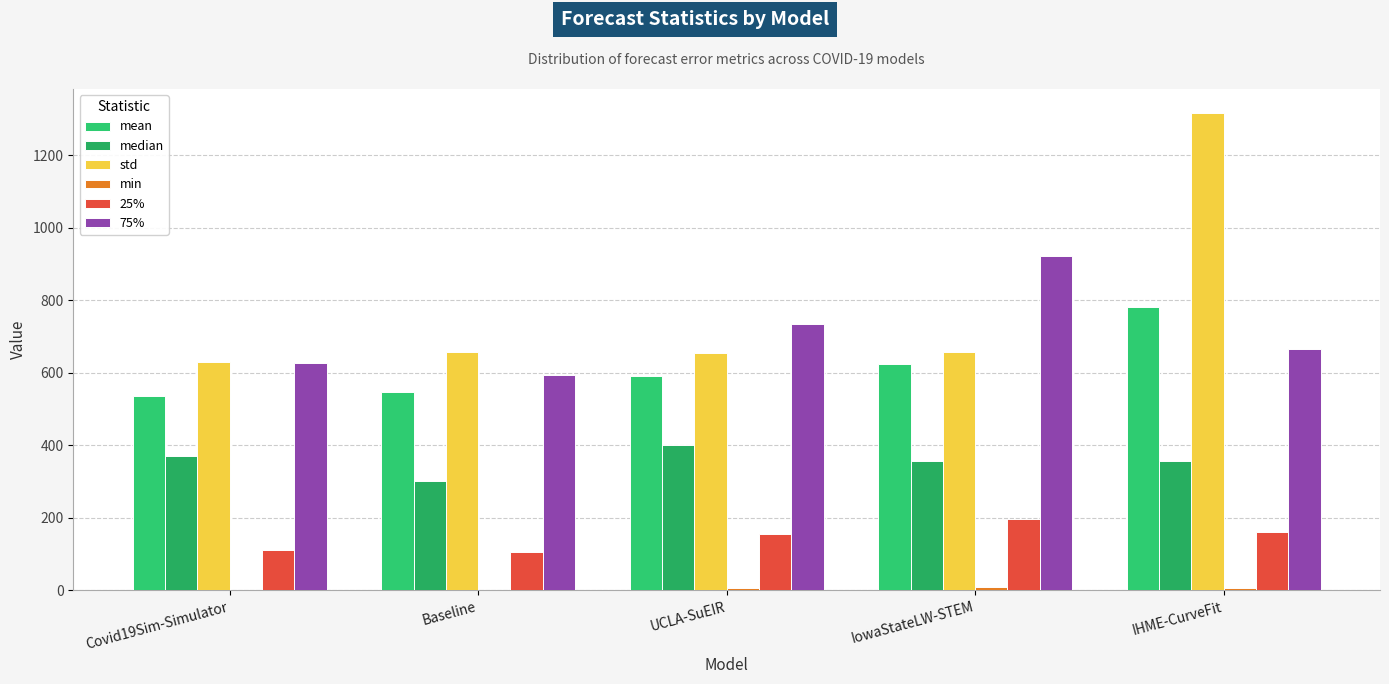

Between Covid19Sim-Simulator and Baseline, which series saw the biggest shift?

median